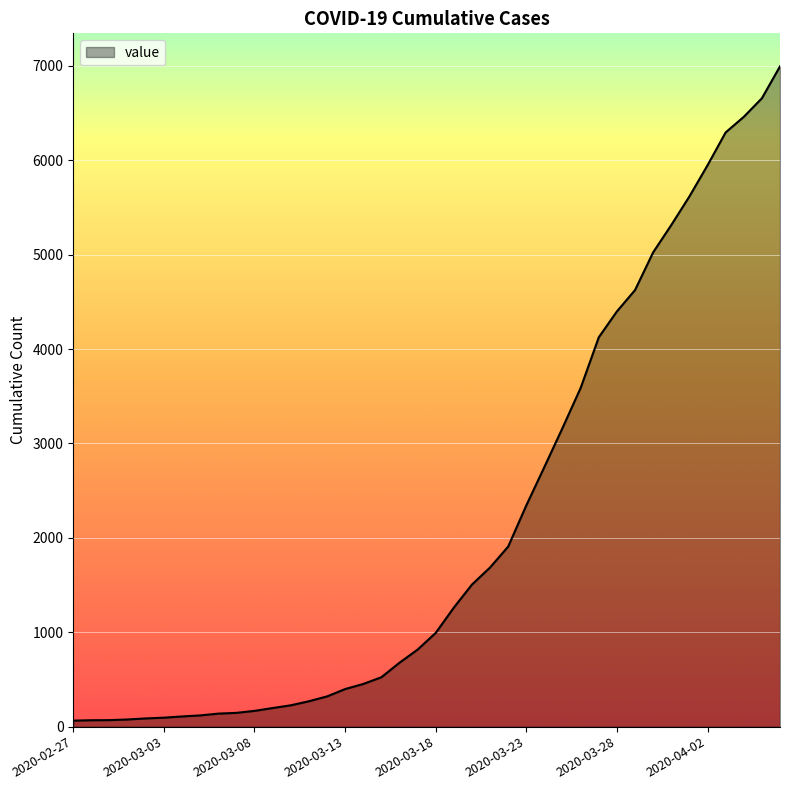

What is the maximum value shown in the chart?

6995